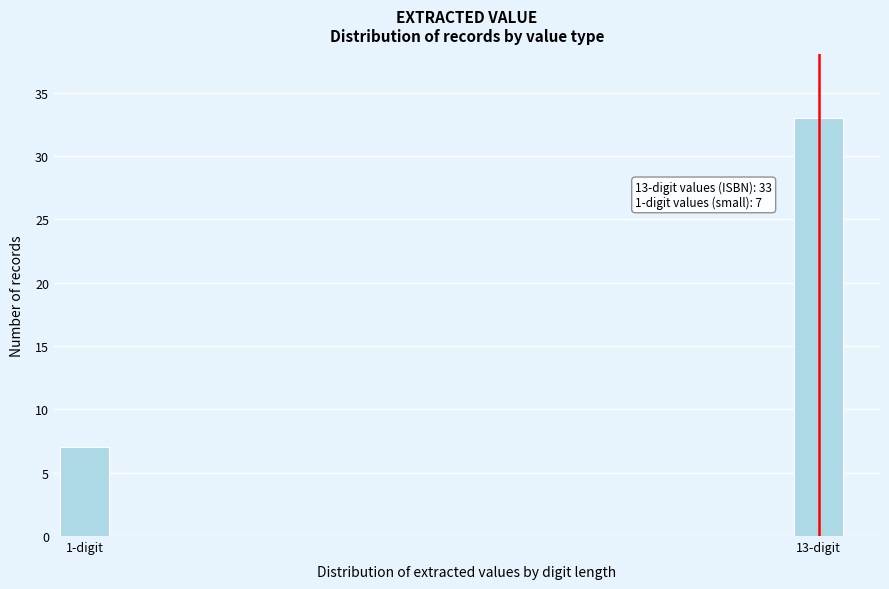

Reading left to right, extract all data points from this chart.

7	33